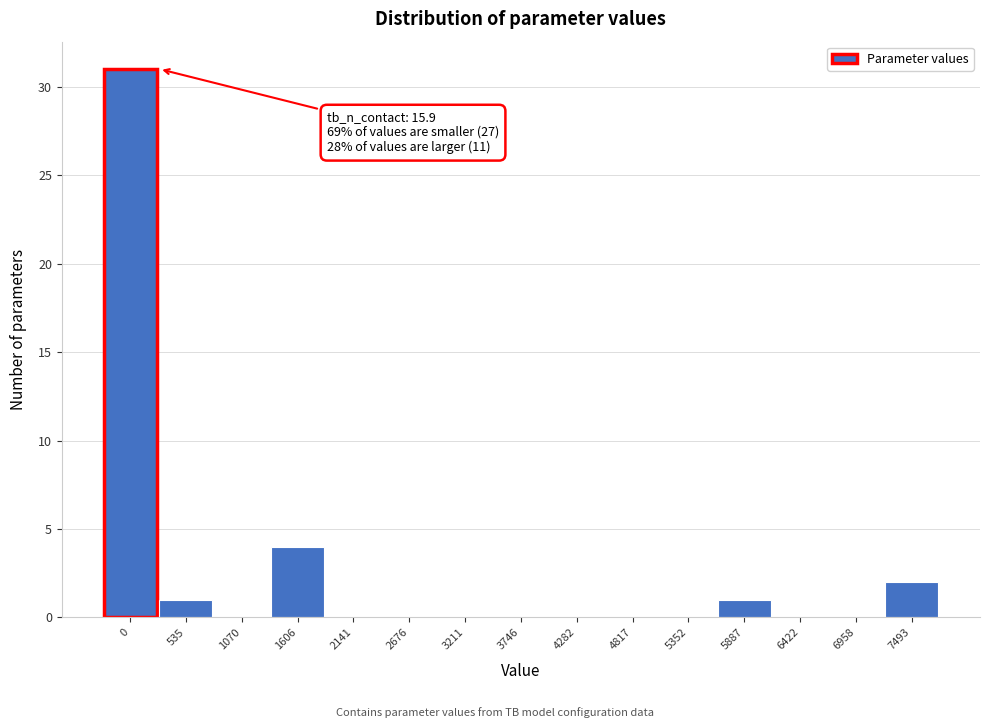

Reading right to left, extract all data points from this chart.

7493=2	6958=0	6422=0	5887=1	5352=0	4817=0	4282=0	3746=0	3211=0	2676=0	2141=0	1606=4	1070=0	535=1	0=31